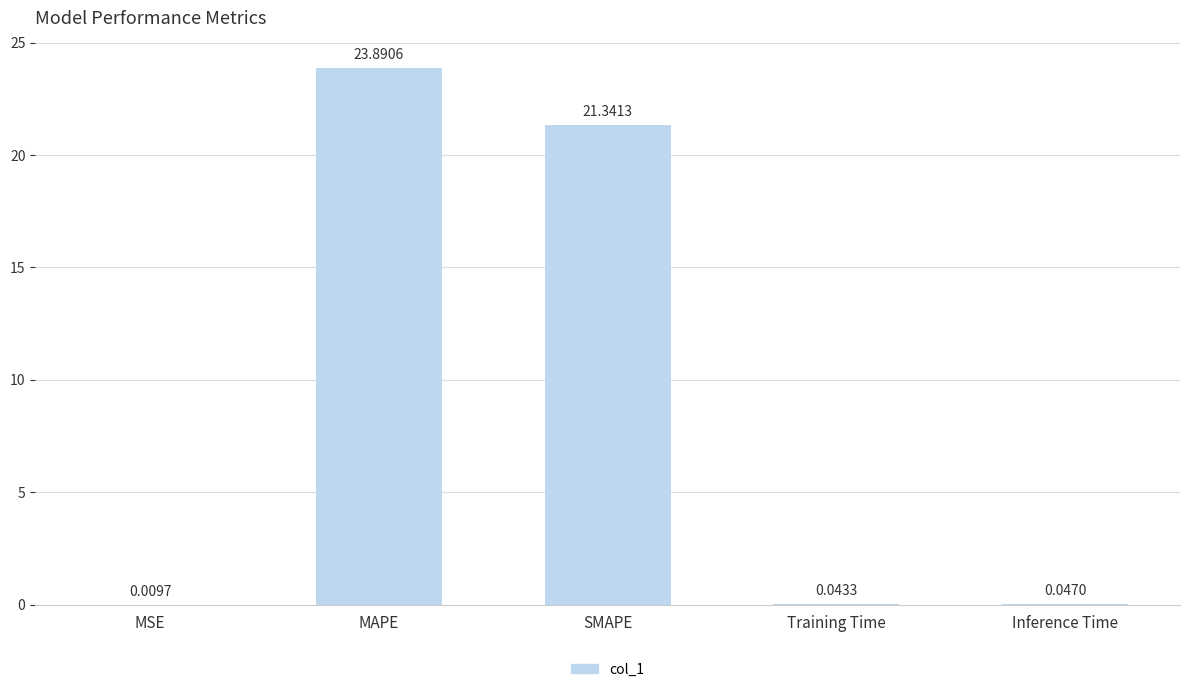

Approximately how many times larger is the value at MAPE compared to SMAPE?

1.1